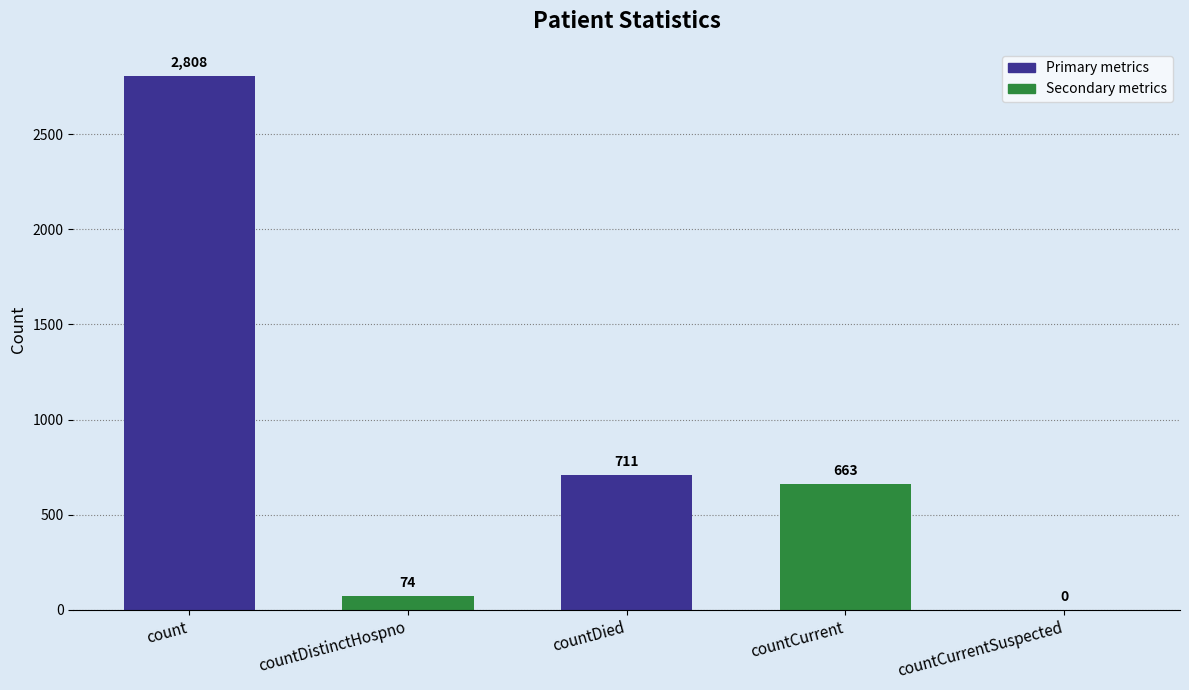

Does the chart contain stacked bars?

No